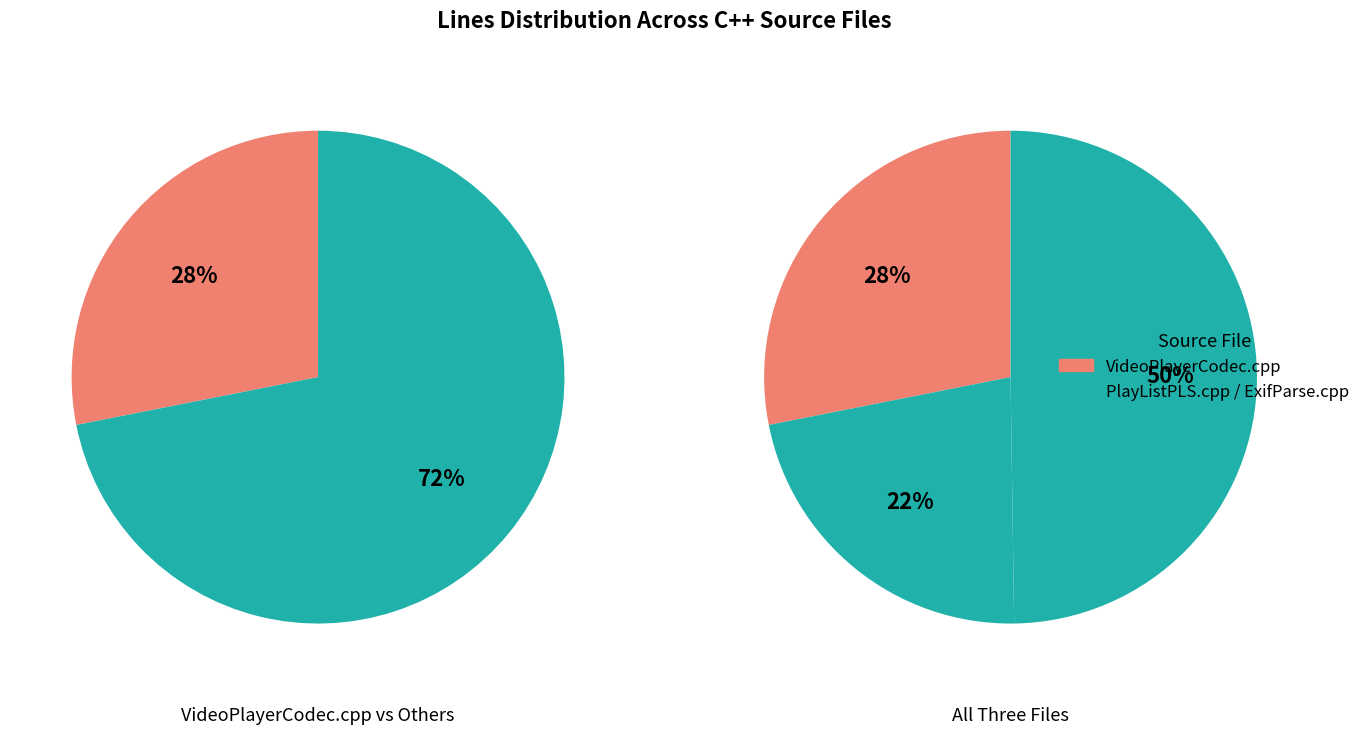

The PlayListPLS.cpp slice represents 9% of the pie. True or false?

False